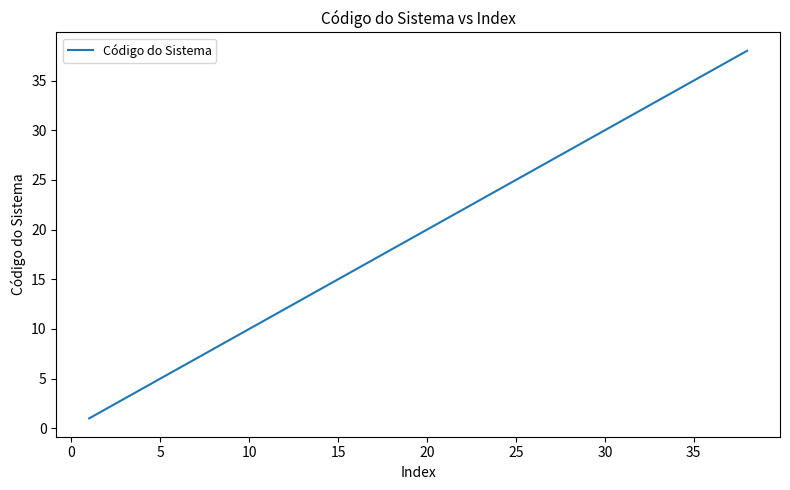

What is the difference between the maximum and minimum values?

37